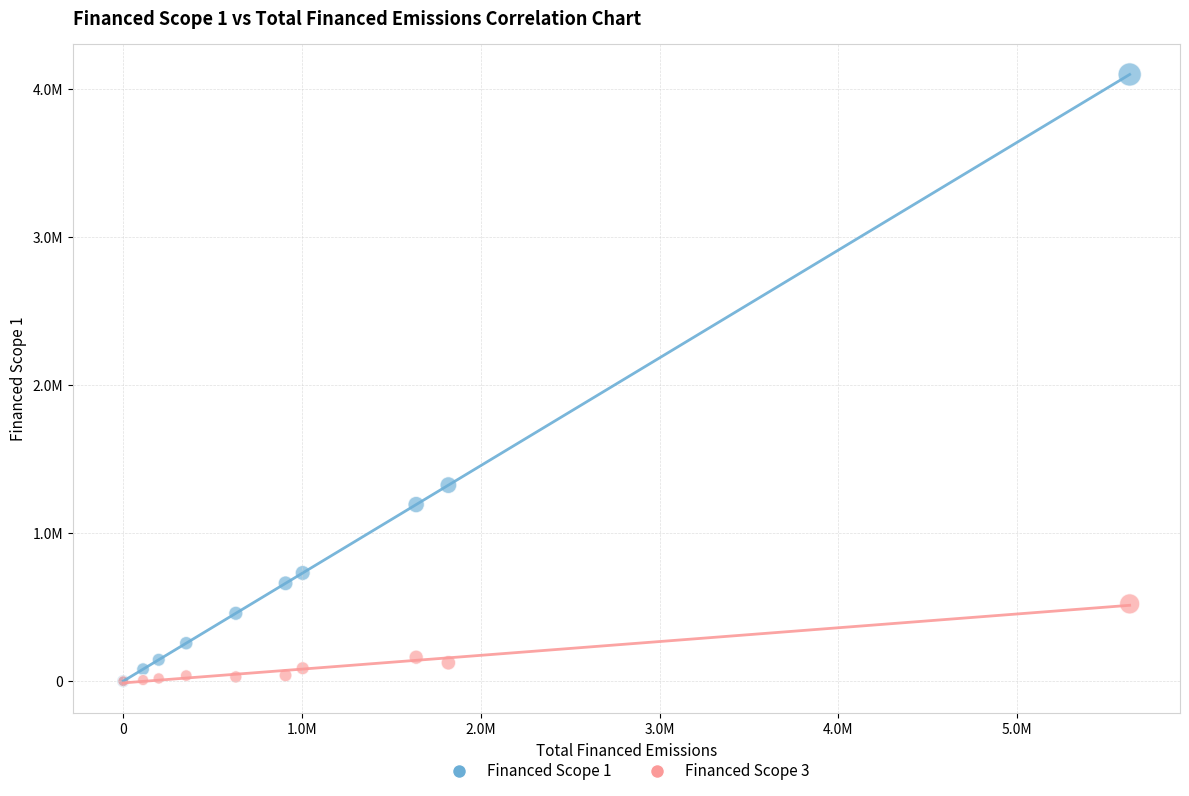

Which series has the widest spread of Y values?

Financed Scope 1